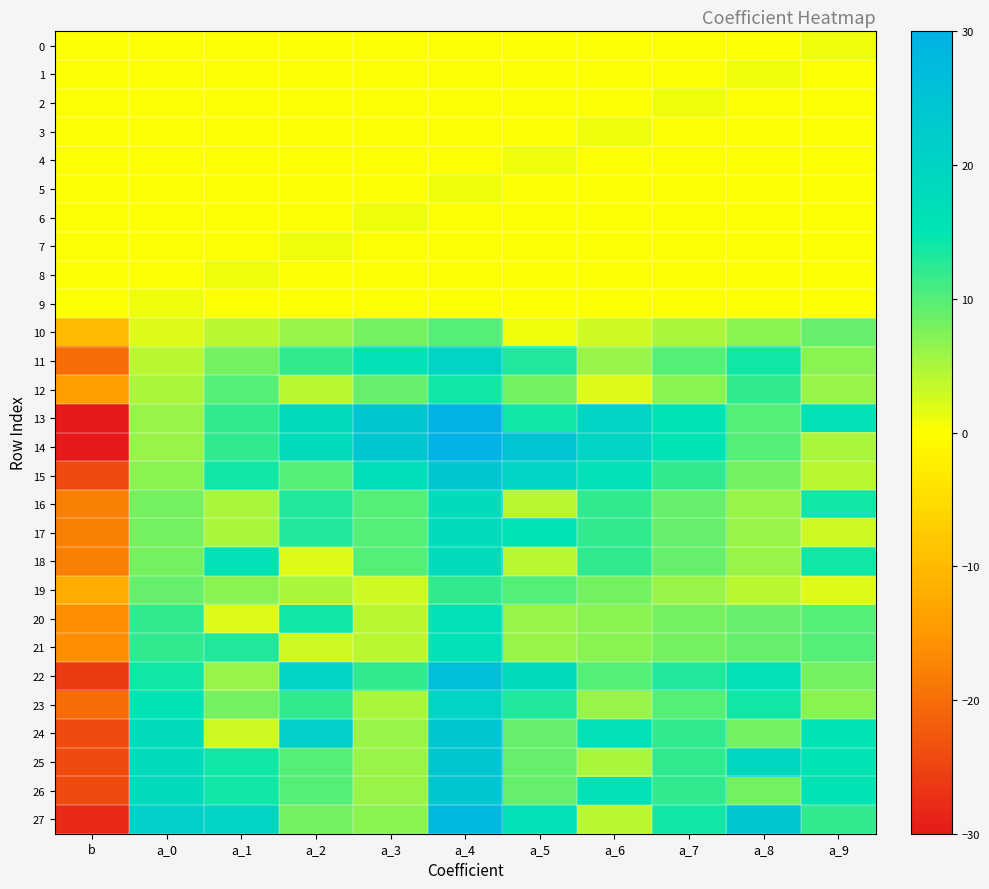

Reading left to right, extract all data points from this chart.

0: b=0	a_0=0	a_1=0	a_2=0	a_3=0	a_4=0	a_5=0	a_6=0	a_7=0	a_8=0	a_9=1
1: b=0	a_0=0	a_1=0	a_2=0	a_3=0	a_4=0	a_5=0	a_6=0	a_7=0	a_8=1	a_9=0
2: b=0	a_0=0	a_1=0	a_2=0	a_3=0	a_4=0	a_5=0	a_6=0	a_7=1	a_8=0	a_9=0
3: b=0	a_0=0	a_1=0	a_2=0	a_3=0	a_4=0	a_5=0	a_6=1	a_7=0	a_8=0	a_9=0
4: b=0	a_0=0	a_1=0	a_2=0	a_3=0	a_4=0	a_5=1	a_6=0	a_7=0	a_8=0	a_9=0
5: b=0	a_0=0	a_1=0	a_2=0	a_3=0	a_4=1	a_5=0	a_6=0	a_7=0	a_8=0	a_9=0
6: b=0	a_0=0	a_1=0	a_2=0	a_3=1	a_4=0	a_5=0	a_6=0	a_7=0	a_8=0	a_9=0
7: b=0	a_0=0	a_1=0	a_2=1	a_3=0	a_4=0	a_5=0	a_6=0	a_7=0	a_8=0	a_9=0
8: b=0	a_0=0	a_1=1	a_2=0	a_3=0	a_4=0	a_5=0	a_6=0	a_7=0	a_8=0	a_9=0
9: b=0	a_0=1	a_1=0	a_2=0	a_3=0	a_4=0	a_5=0	a_6=0	a_7=0	a_8=0	a_9=0
10: b=-10	a_0=2	a_1=4	a_2=6	a_3=8	a_4=10	a_5=1	a_6=3	a_7=5	a_8=7	a_9=9
11: b=-20	a_0=4	a_1=8	a_2=12	a_3=16	a_4=20	a_5=13	a_6=6	a_7=10	a_8=14	a_9=7
12: b=-14	a_0=5	a_1=10	a_2=4	a_3=9	a_4=14	a_5=8	a_6=2	a_7=7	a_8=12	a_9=6
13: b=-30	a_0=6	a_1=12	a_2=18	a_3=24	a_4=30	a_5=14	a_6=20	a_7=15	a_8=10	a_9=16
14: b=-30	a_0=6	a_1=12	a_2=18	a_3=24	a_4=30	a_5=25	a_6=20	a_7=15	a_8=10	a_9=5
15: b=-24	a_0=7	a_1=14	a_2=10	a_3=17	a_4=24	a_5=20	a_6=16	a_7=12	a_8=8	a_9=4
16: b=-18	a_0=8	a_1=5	a_2=13	a_3=10	a_4=18	a_5=4	a_6=12	a_7=9	a_8=6	a_9=14
17: b=-18	a_0=8	a_1=5	a_2=13	a_3=10	a_4=18	a_5=15	a_6=12	a_7=9	a_8=6	a_9=3
18: b=-18	a_0=8	a_1=16	a_2=2	a_3=10	a_4=18	a_5=4	a_6=12	a_7=9	a_8=6	a_9=14
19: b=-12	a_0=9	a_1=7	a_2=5	a_3=3	a_4=12	a_5=10	a_6=8	a_7=6	a_8=4	a_9=2
20: b=-16	a_0=12	a_1=2	a_2=14	a_3=4	a_4=16	a_5=6	a_6=7	a_7=8	a_8=9	a_9=10
21: b=-16	a_0=12	a_1=13	a_2=3	a_3=4	a_4=16	a_5=6	a_6=7	a_7=8	a_8=9	a_9=10
22: b=-26	a_0=14	a_1=6	a_2=20	a_3=12	a_4=26	a_5=18	a_6=10	a_7=13	a_8=16	a_9=8
23: b=-20	a_0=15	a_1=8	a_2=12	a_3=5	a_4=20	a_5=13	a_6=6	a_7=10	a_8=14	a_9=7
24: b=-24	a_0=18	a_1=3	a_2=21	a_3=6	a_4=24	a_5=9	a_6=16	a_7=12	a_8=8	a_9=15
25: b=-24	a_0=18	a_1=14	a_2=10	a_3=6	a_4=24	a_5=9	a_6=5	a_7=12	a_8=19	a_9=15
26: b=-24	a_0=18	a_1=14	a_2=10	a_3=6	a_4=24	a_5=9	a_6=16	a_7=12	a_8=8	a_9=15
27: b=-28	a_0=21	a_1=20	a_2=8	a_3=7	a_4=28	a_5=16	a_6=4	a_7=14	a_8=24	a_9=12